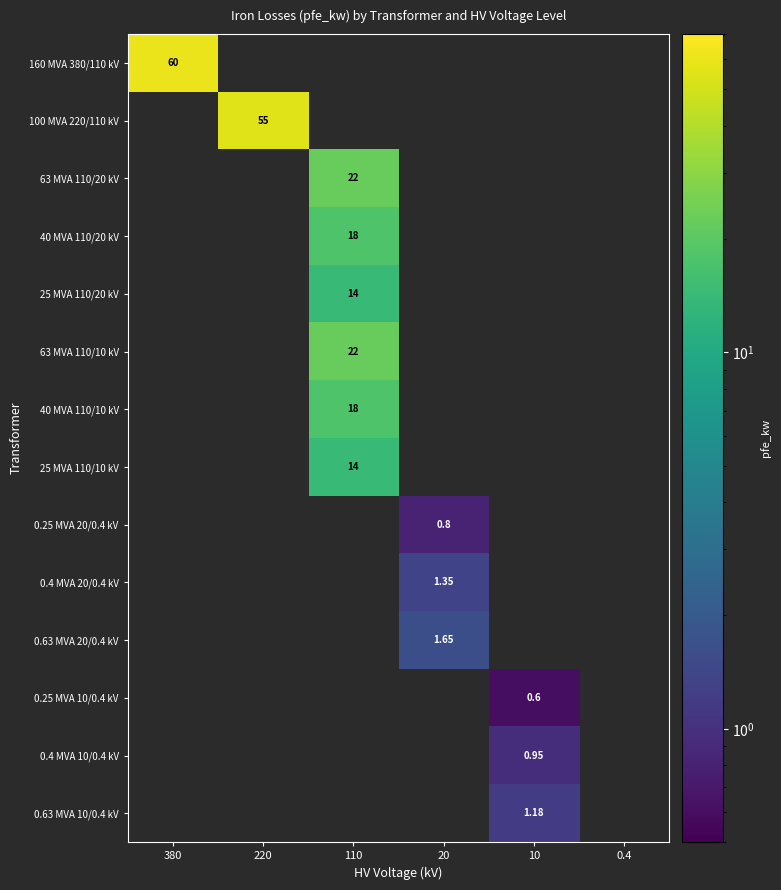

What is the minimum value shown in the chart?

0.6